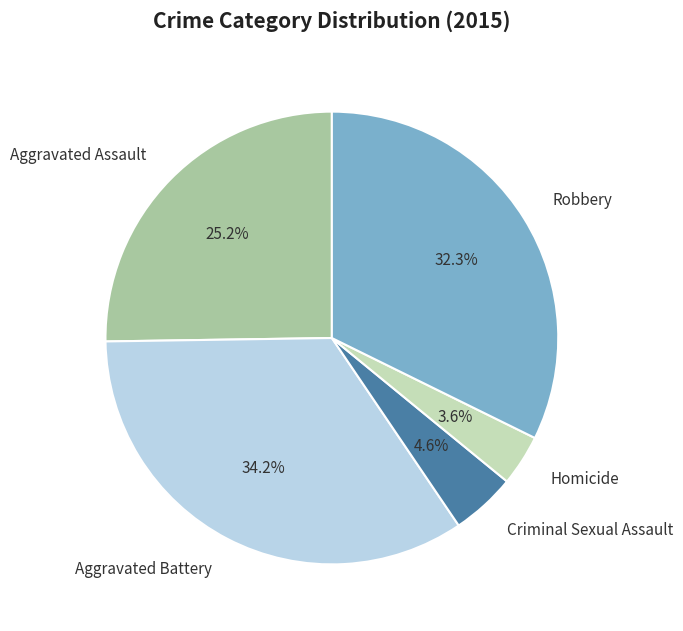

What percentage is the Homicide slice, to the nearest percent?

4%